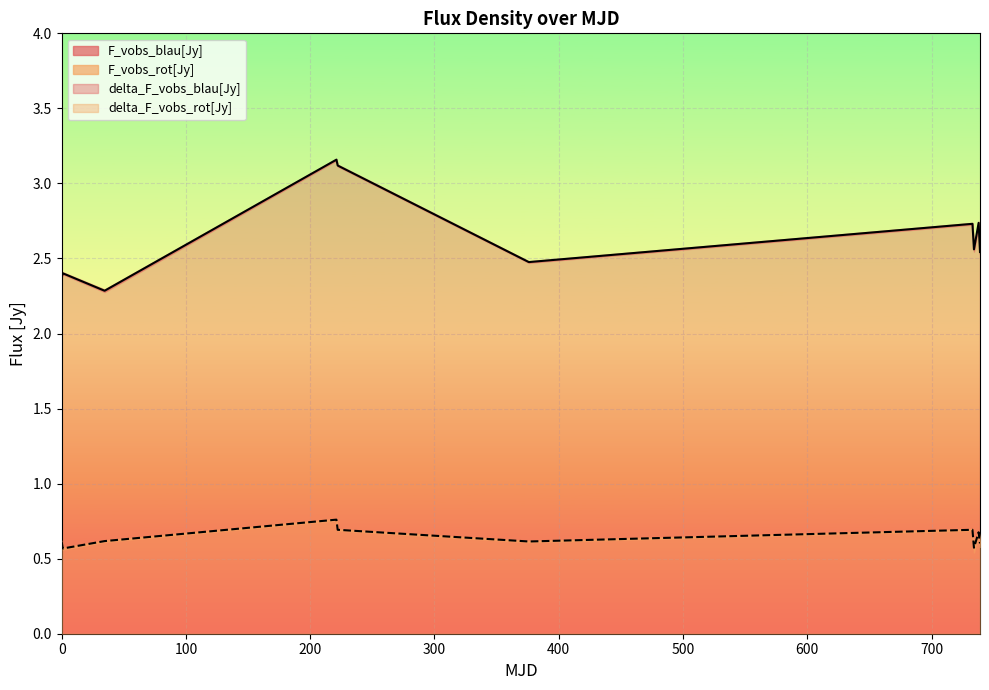

Reading right to left, transcribe all the data shown in this chart.

F_vobs_blau[Jy]: 2.5	2.7	2.6	2.7	2.5	3.1	3.2	2.3	2.4	2.4
F_vobs_rot[Jy]: 0.6	0.7	0.6	0.7	0.6	0.7	0.8	0.6	0.6	0.6